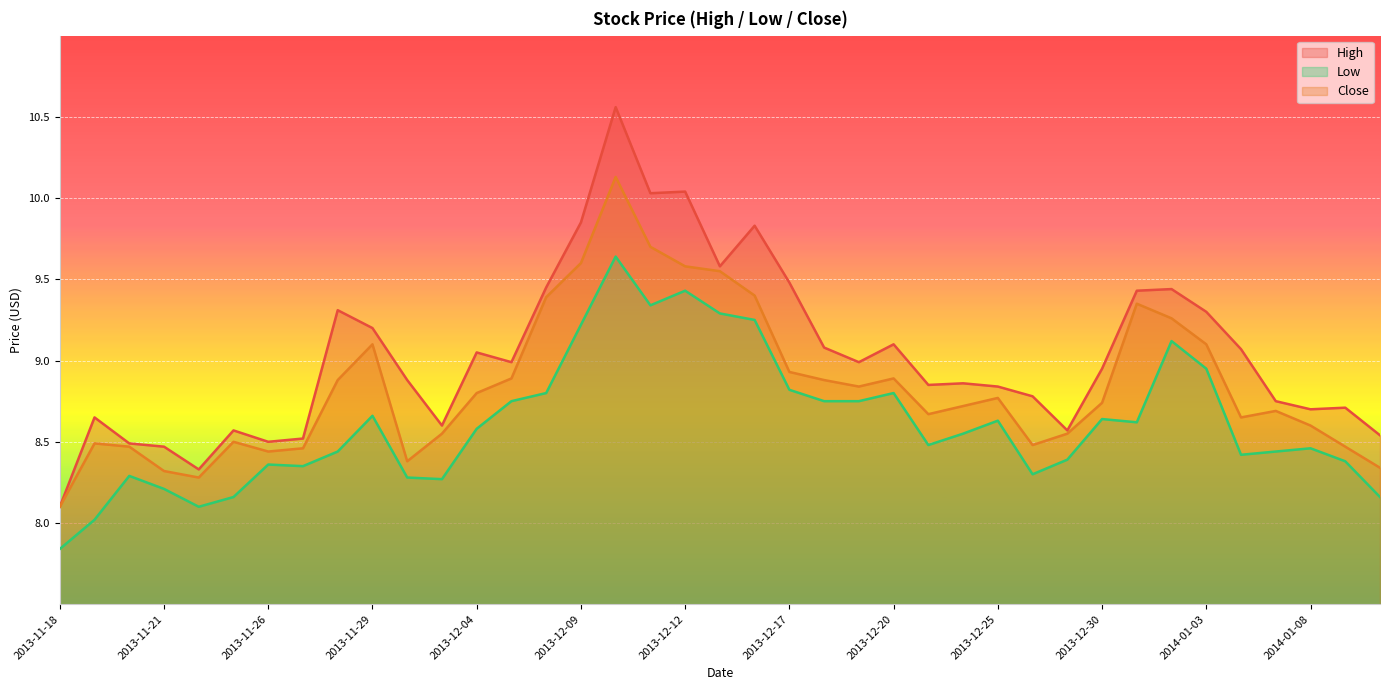

Does the chart display data point markers on the line(s)?

No